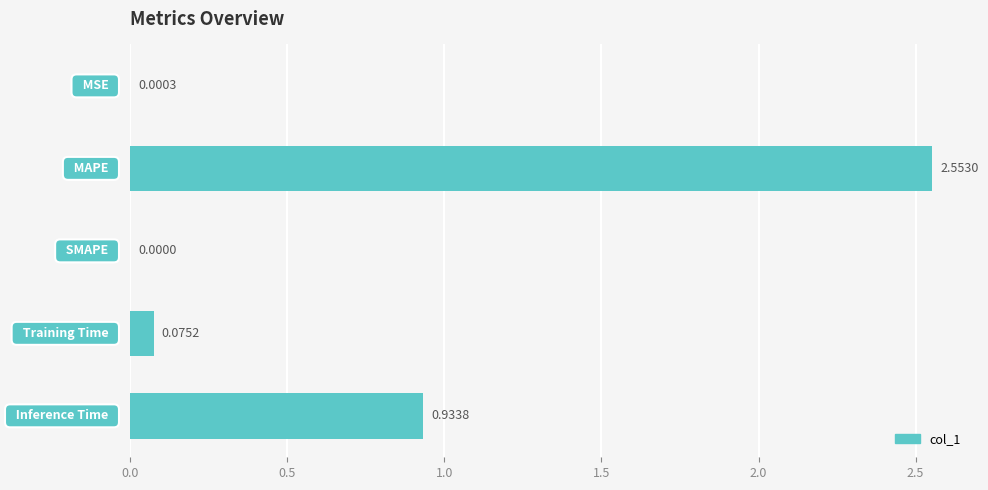

What is the sum of all values?

3.6